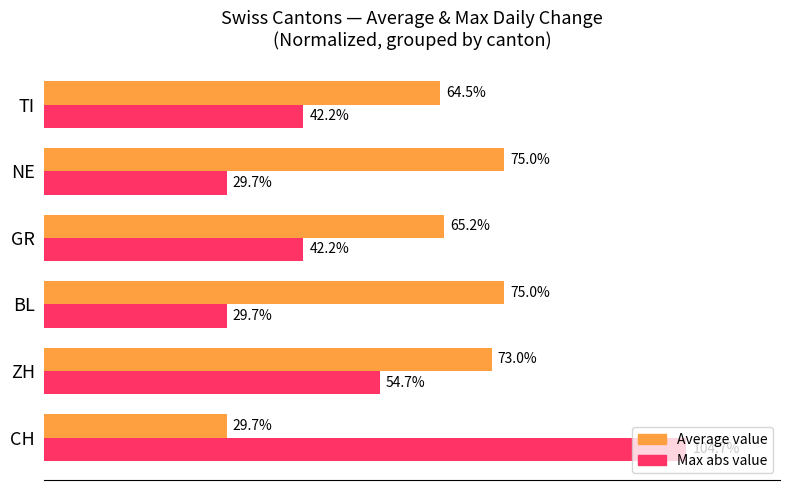

Which label corresponds to the largest value in the chart?

CH